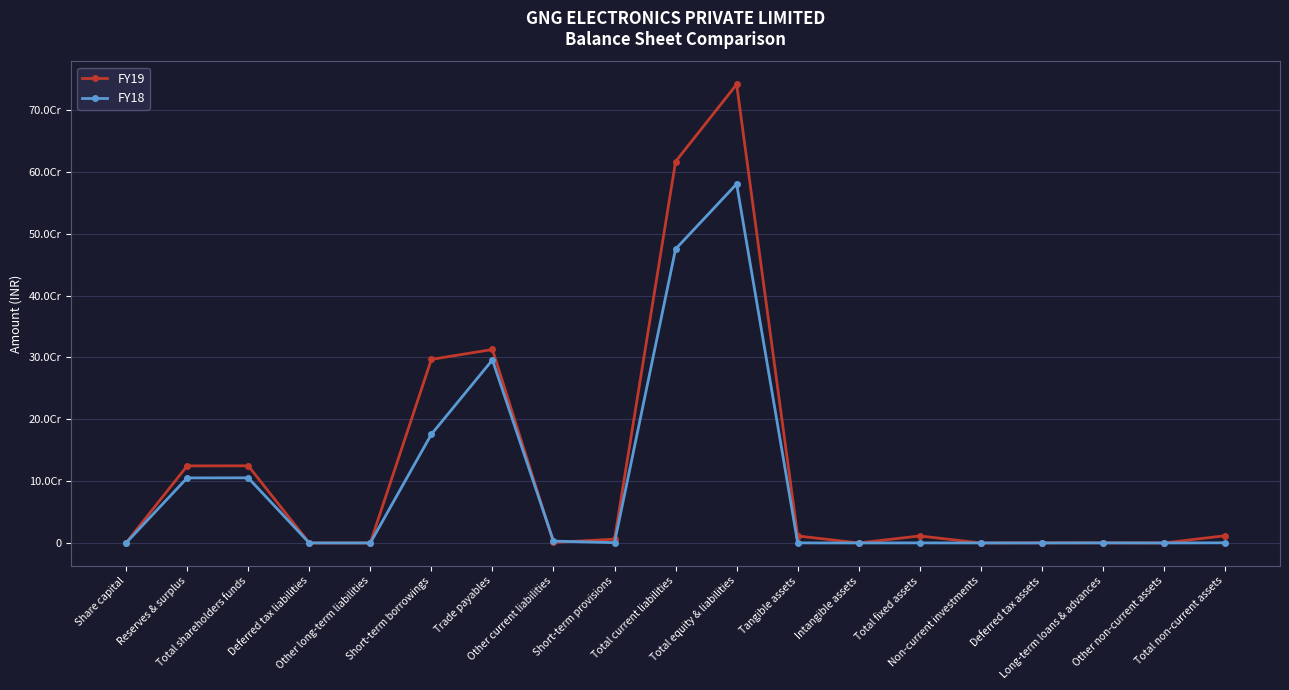

At which label does FY19 reach its peak?

Total equity & liabilities